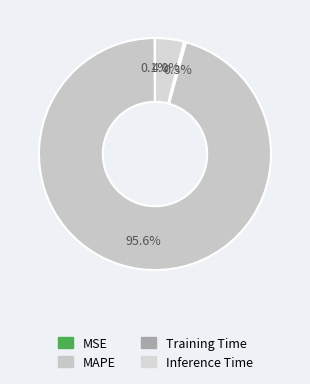

To the nearest percent, what is the average slice percentage?

25%